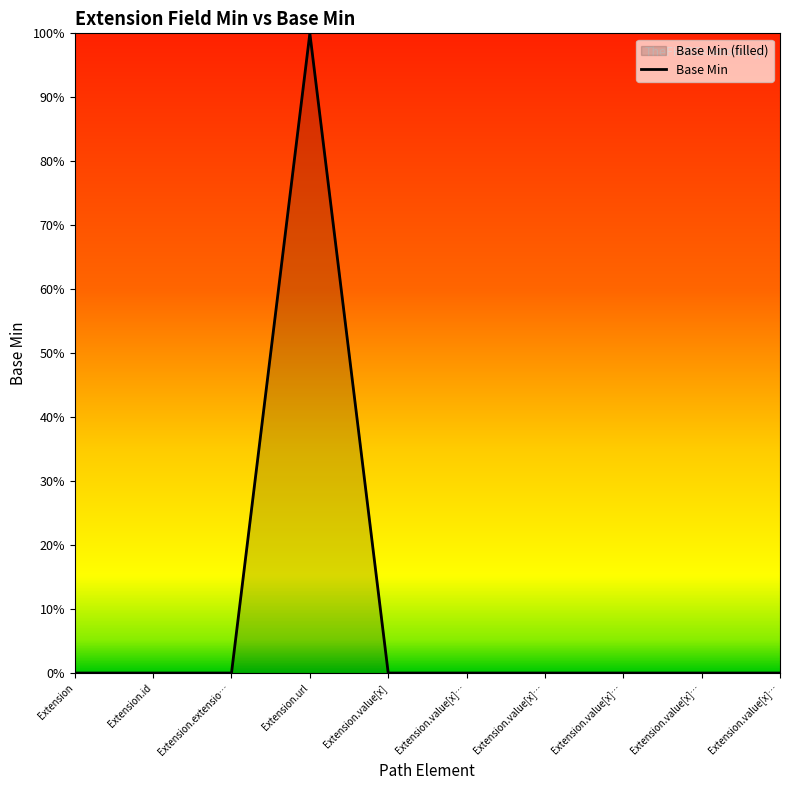

What is the greatest value displayed?

1